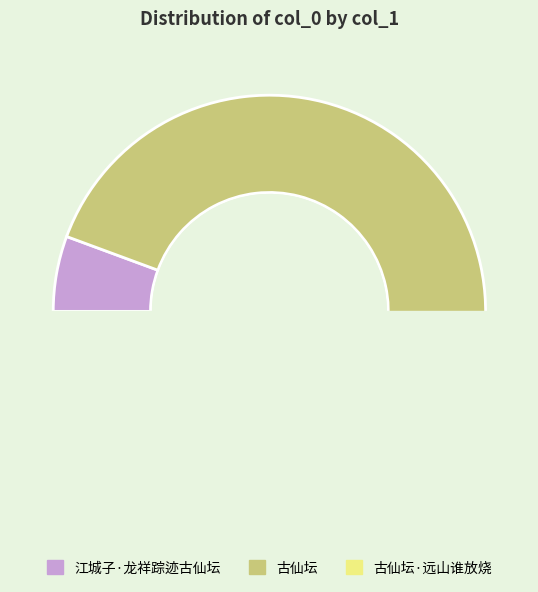

What is the total percentage of 江城子·龙祥踪迹古仙坛 and 古仙坛·远山谁放烧?

6.5%